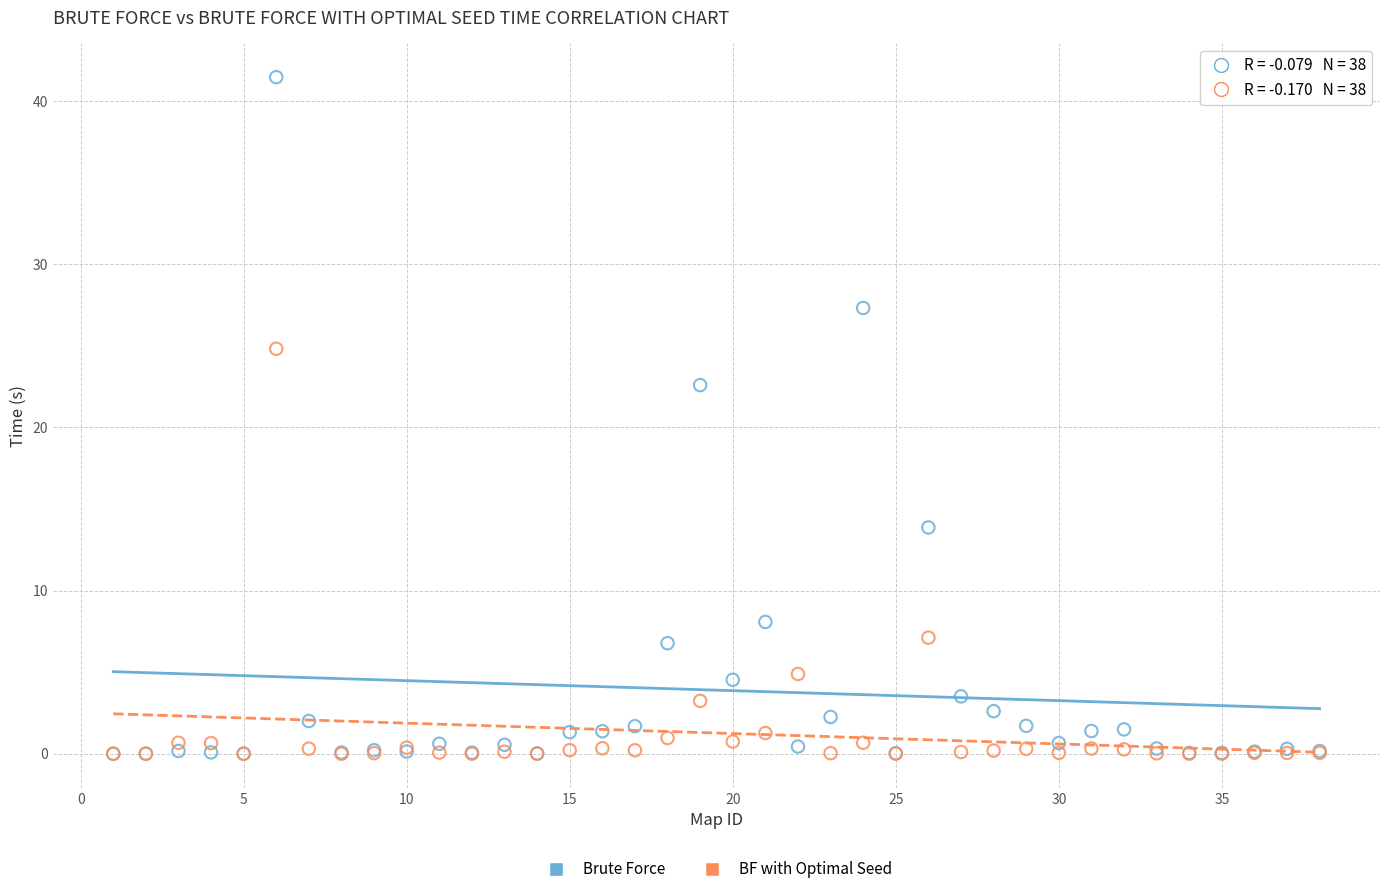

Across all series, what Y value is closest to 20?

22.6